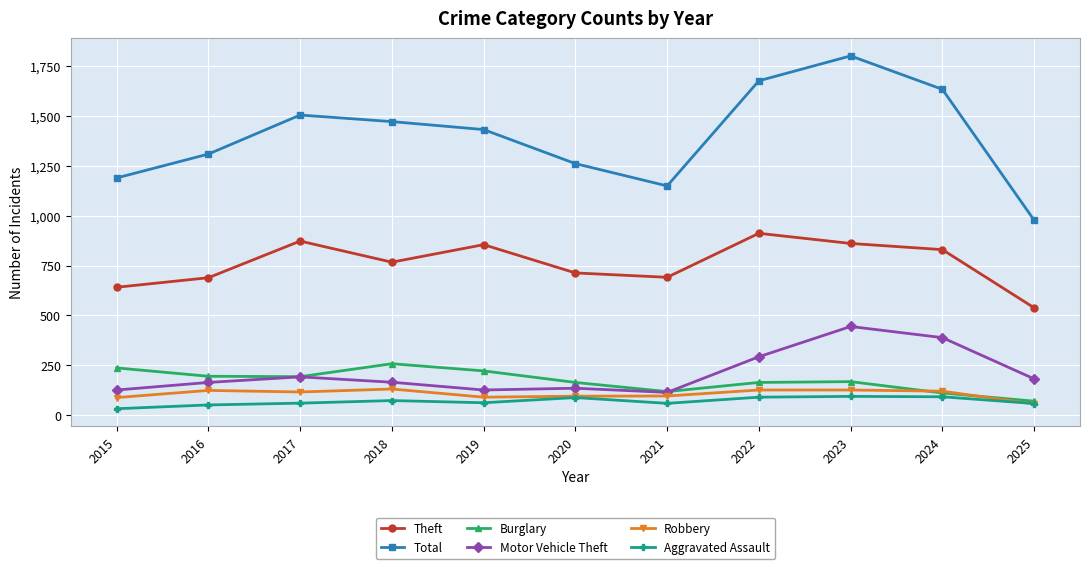

The Robbery series shows 95 at 2021. True or false?

True